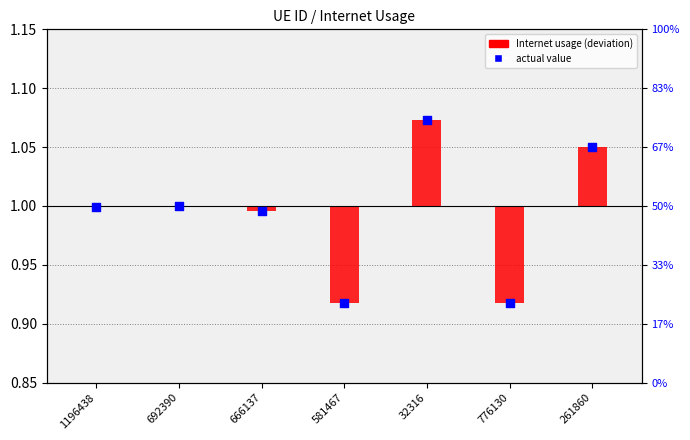

Which has a higher value, 776130 or 581467?

581467